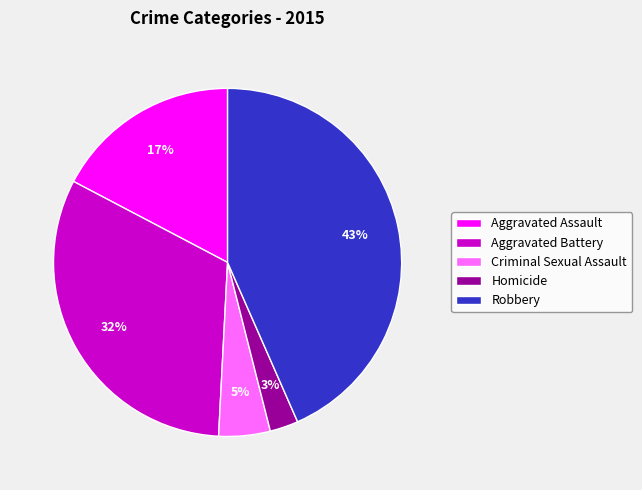

To the nearest percent, what percentage of the pie is Criminal Sexual Assault?

5%